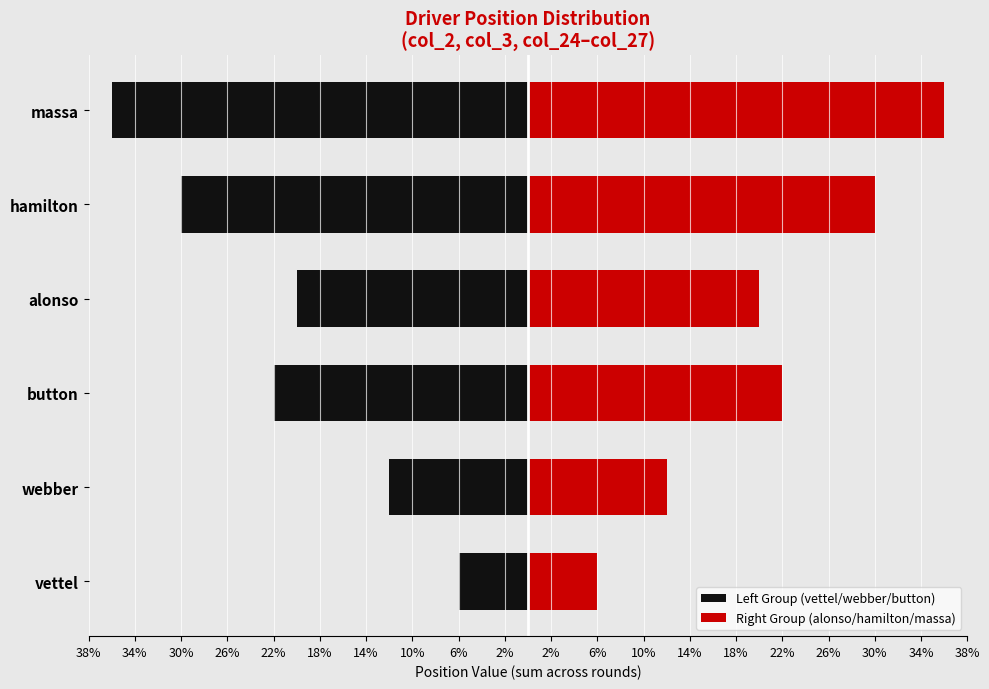

Which has a higher value, vettel or alonso?

vettel